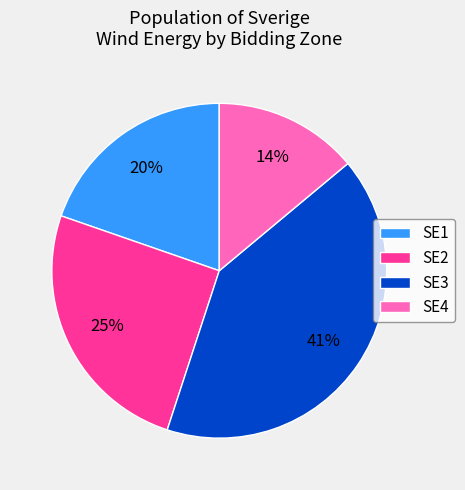

Combined, do SE3 and SE1 account for over 50%?

Yes